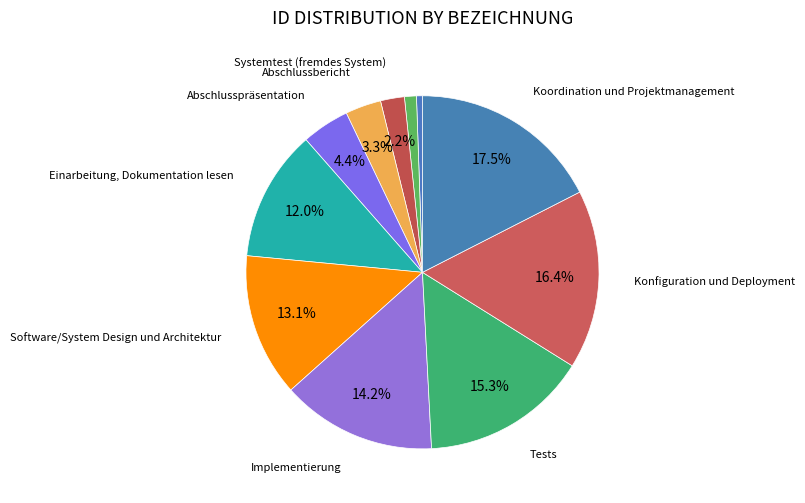

How many slices are in this pie chart?

11